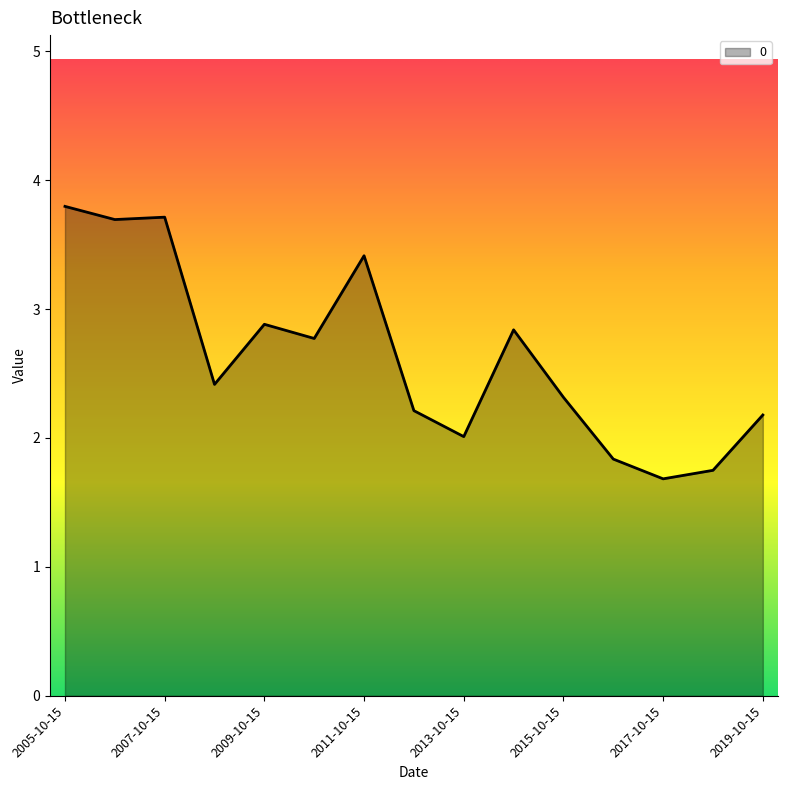

What is the maximum value shown in the chart?

3.8